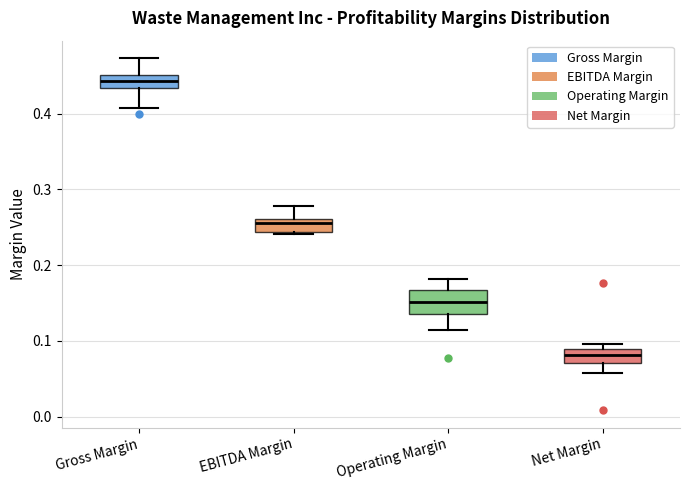

Which box has the highest median line?

Gross Margin